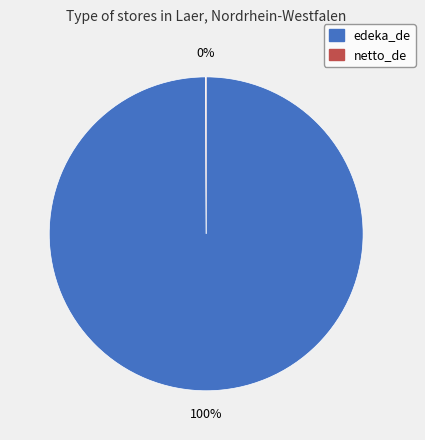

What percentage is the edeka_de slice, to the nearest percent?

100%